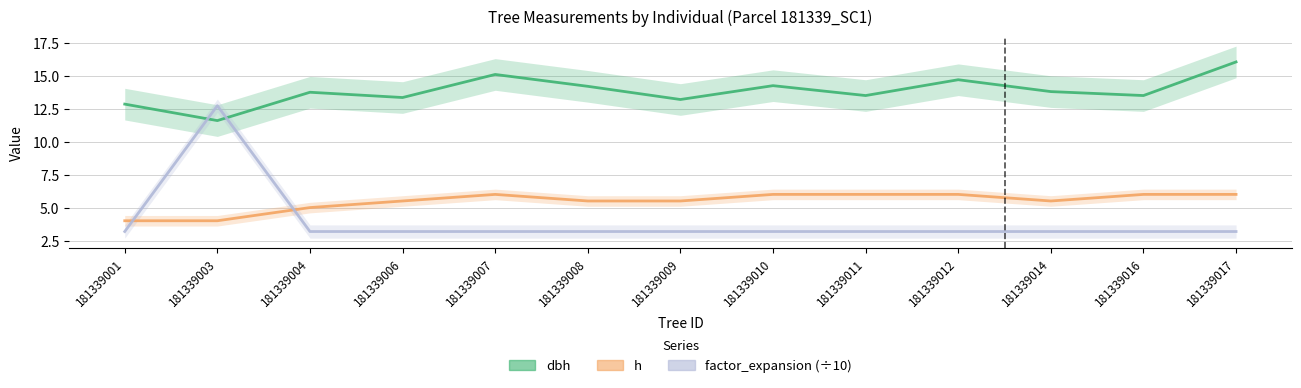

In factor_expansion (÷10), how many points are higher than both neighbors (excluding endpoints)?

1